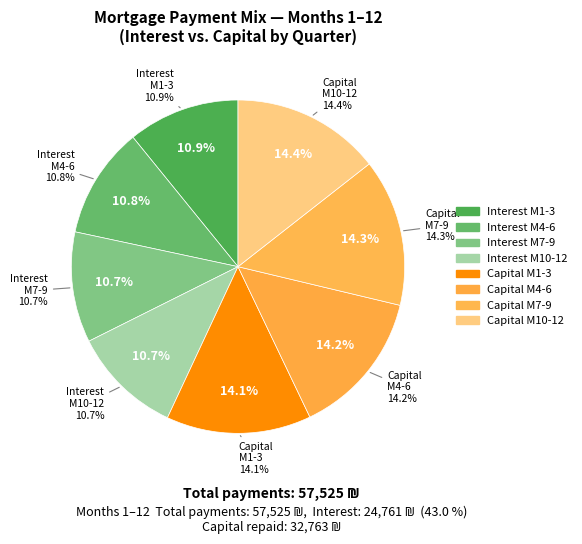

How much of the chart is everything except 5?

95.6%